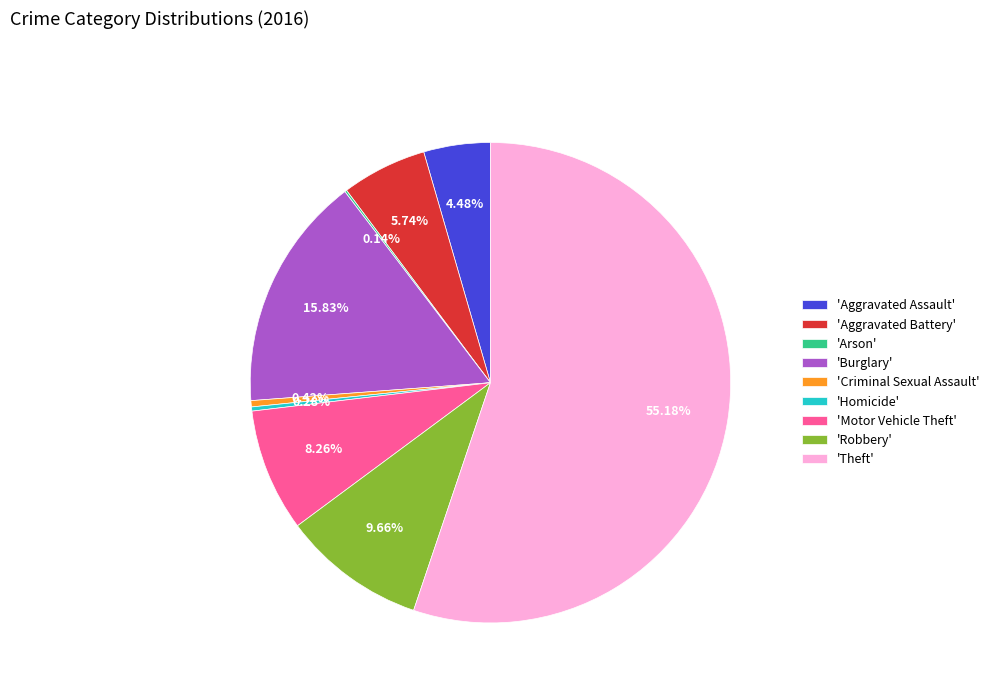

Combined, do 'Robbery' and 'Homicide' account for over 50%?

No